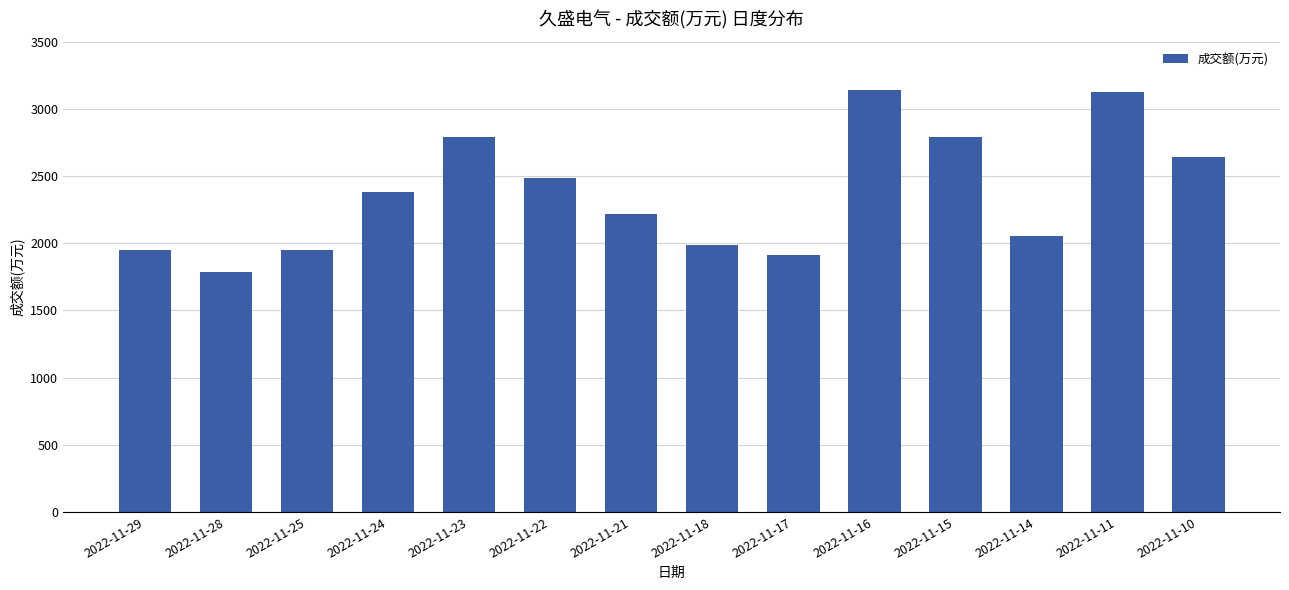

The chart shows a value of 2505 at 2022-11-17. True or false?

False